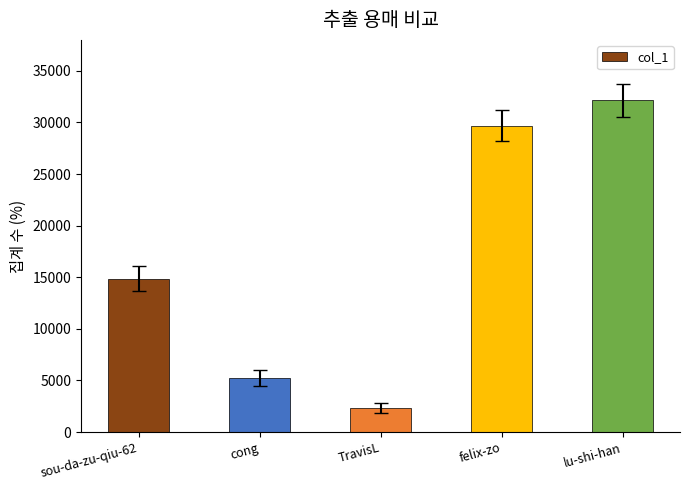

List the labels in order of value, smallest first.

TravisL, cong, sou-da-zu-qiu-62, felix-zo, lu-shi-han